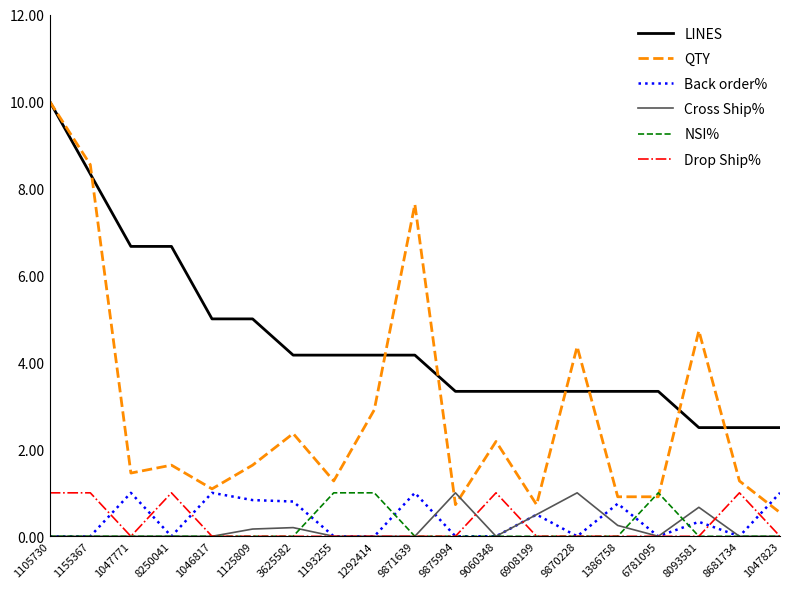

Is it true that QTY equals 10.0 at 1105730?

True